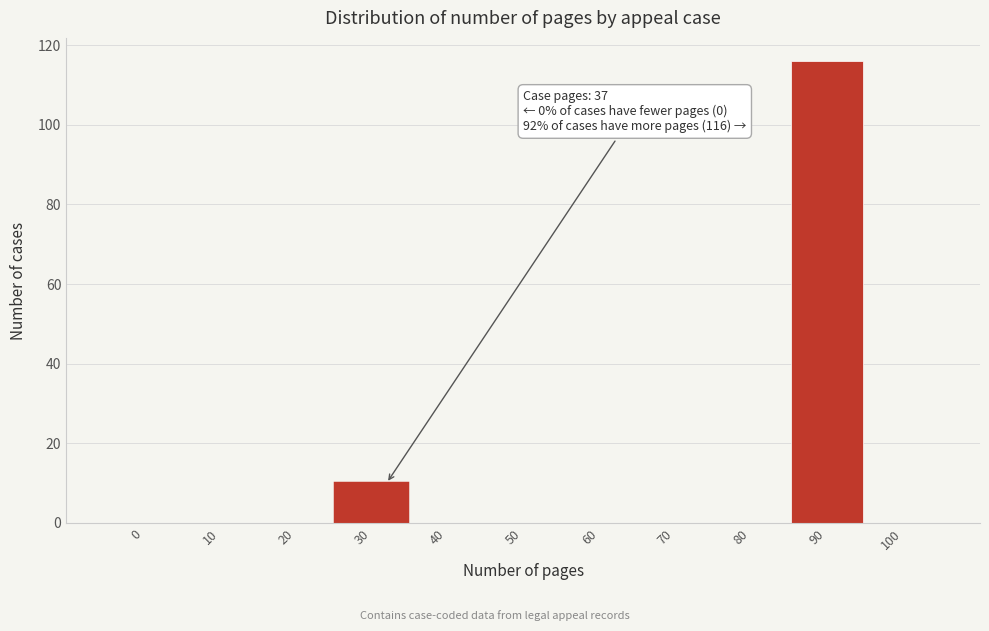

Reading left to right, what are all the values shown in this chart?

0=0	10=0	20=0	30=10	40=0	50=0	60=0	70=0	80=0	90=116	100=0